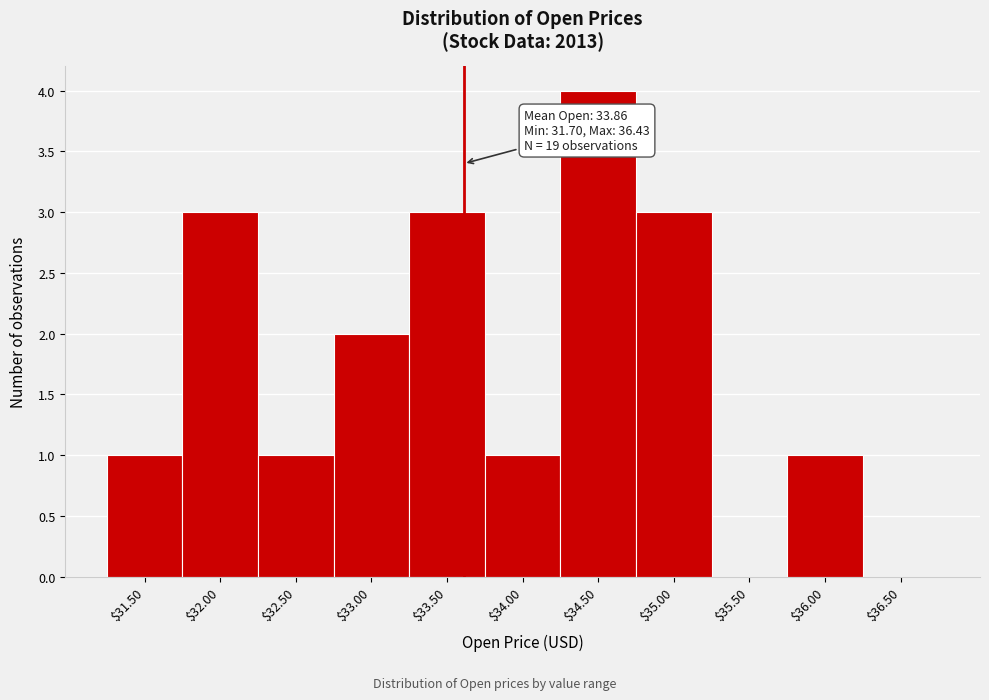

What is the sum of all values?

19